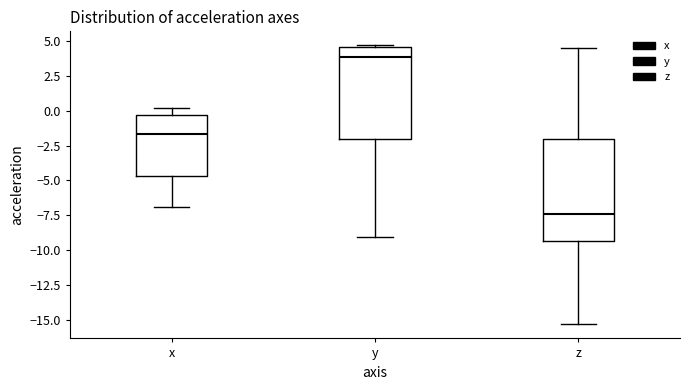

Where is the lower edge of the box for x on the y-axis? The values are not printed on the chart, so give them approximately, as read against the axis.

-4.5